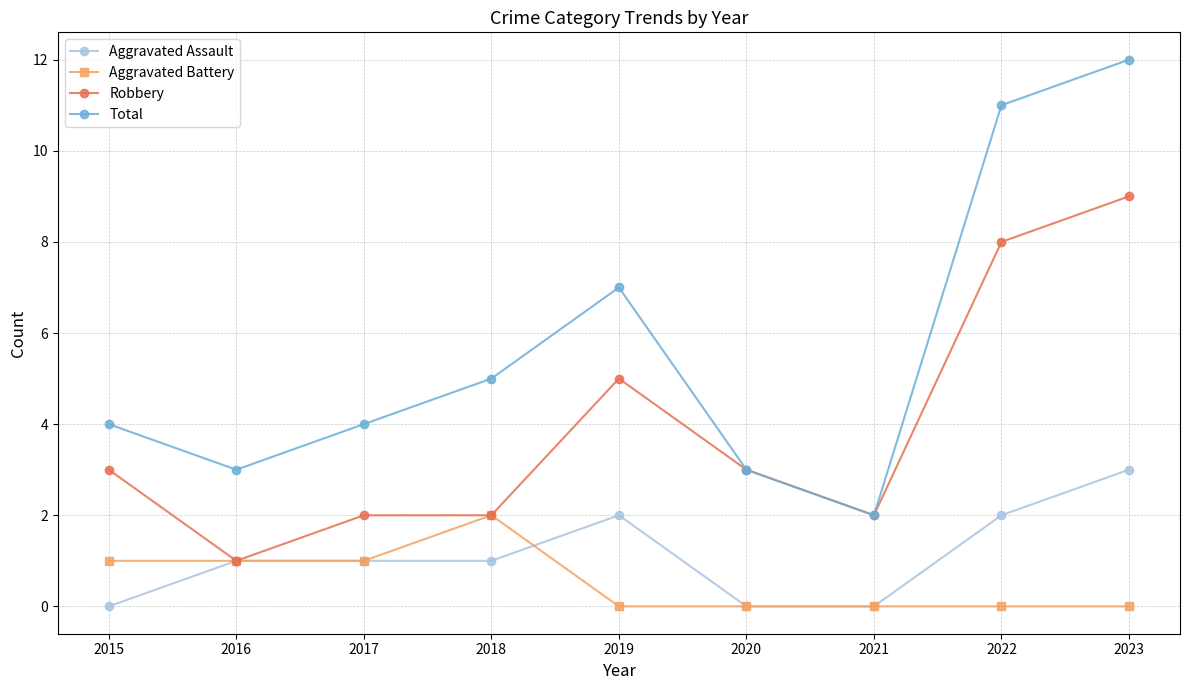

How many Robbery values are between 2 and 5?

6